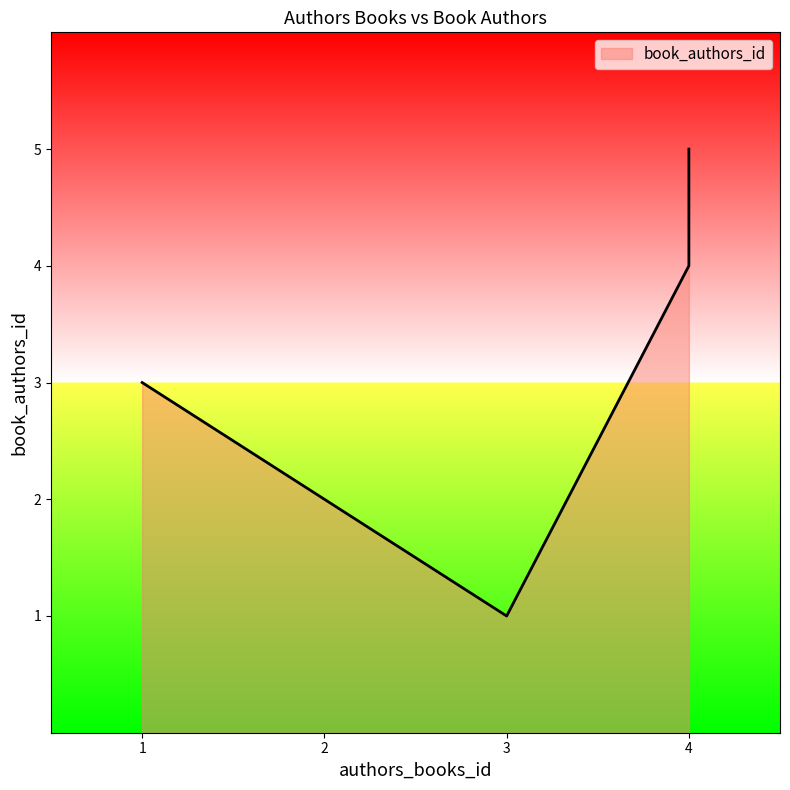

Which label corresponds to the smallest value in the chart?

3